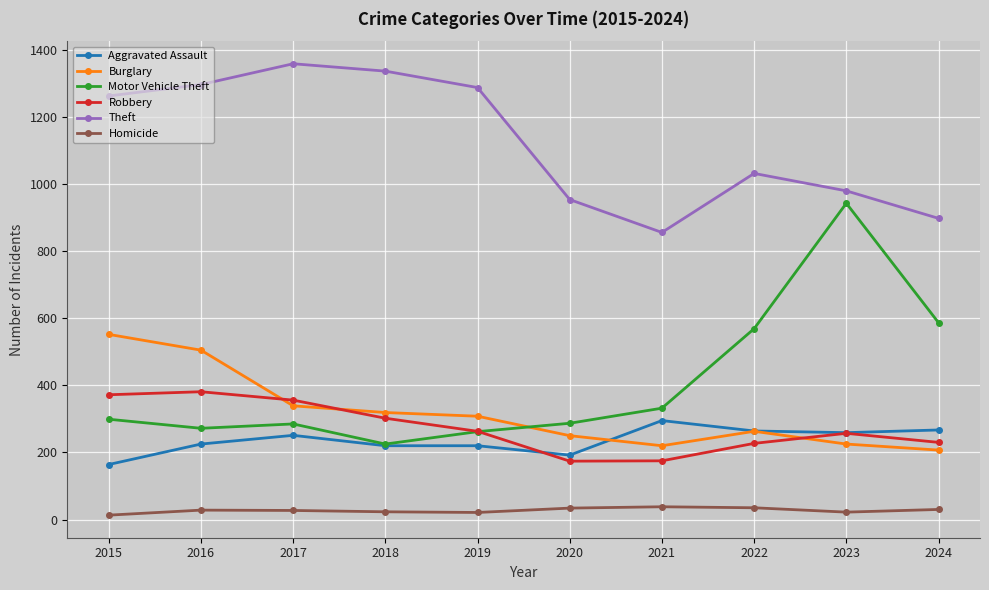

What is the lowest value of the Homicide series?

13